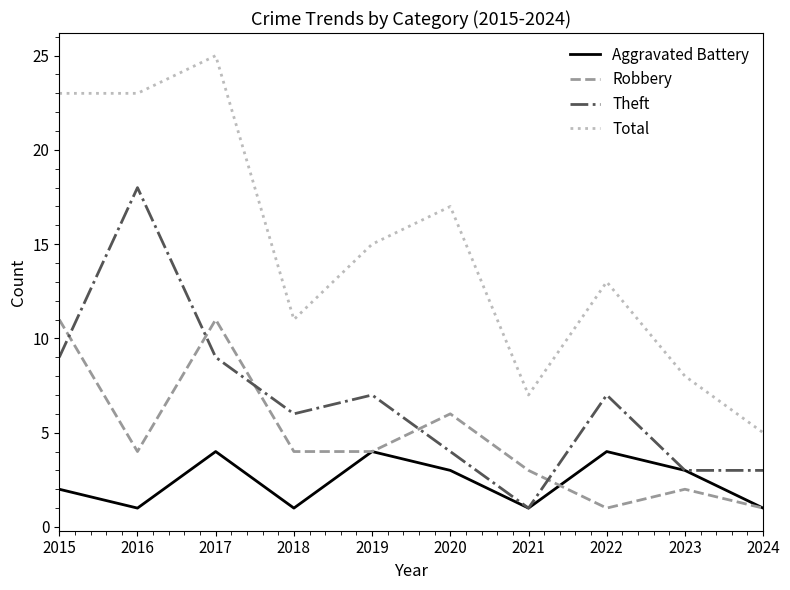

At which label is Robbery closest to 6?

2020